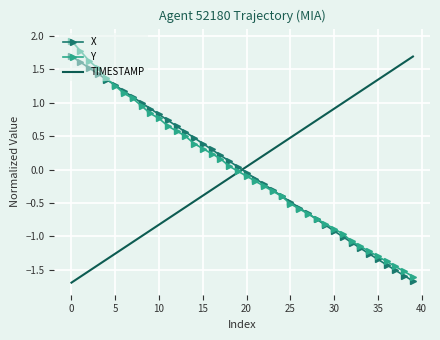

True or false: TIMESTAMP and X cross at least once.

True